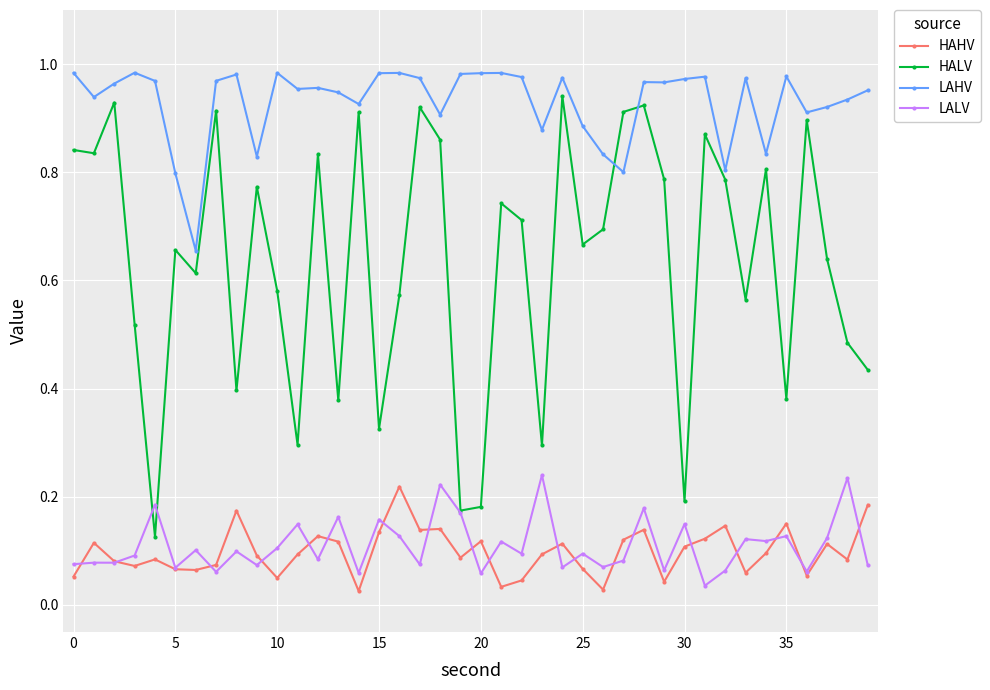

What are all the series names shown in the legend?

HAHV, HALV, LAHV, LALV